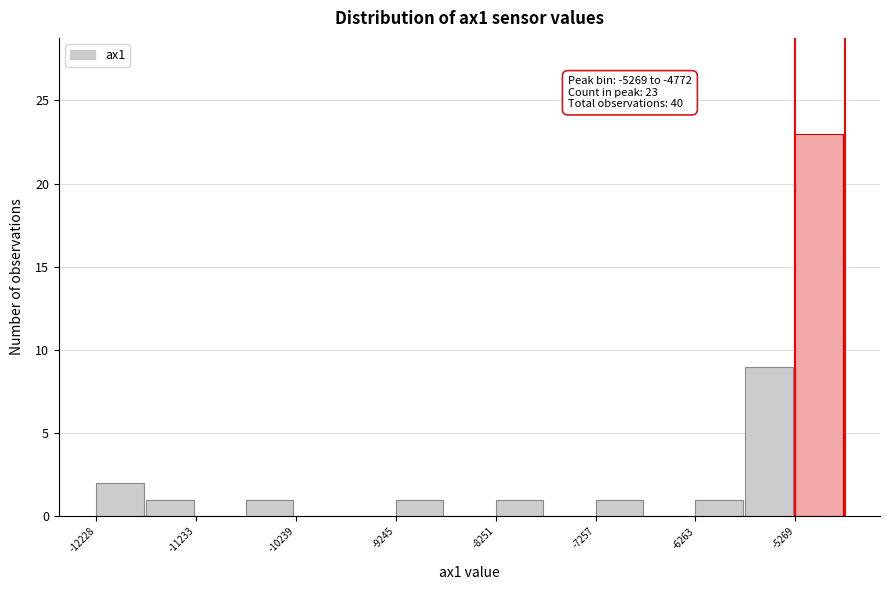

Which range on the x-axis has the tallest bar?

-5300 to -4800